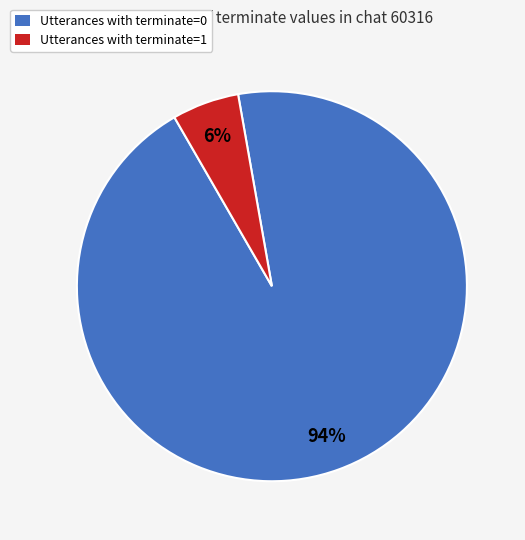

Which has a higher value, Utterances with terminate=1 or Utterances with terminate=0?

Utterances with terminate=0